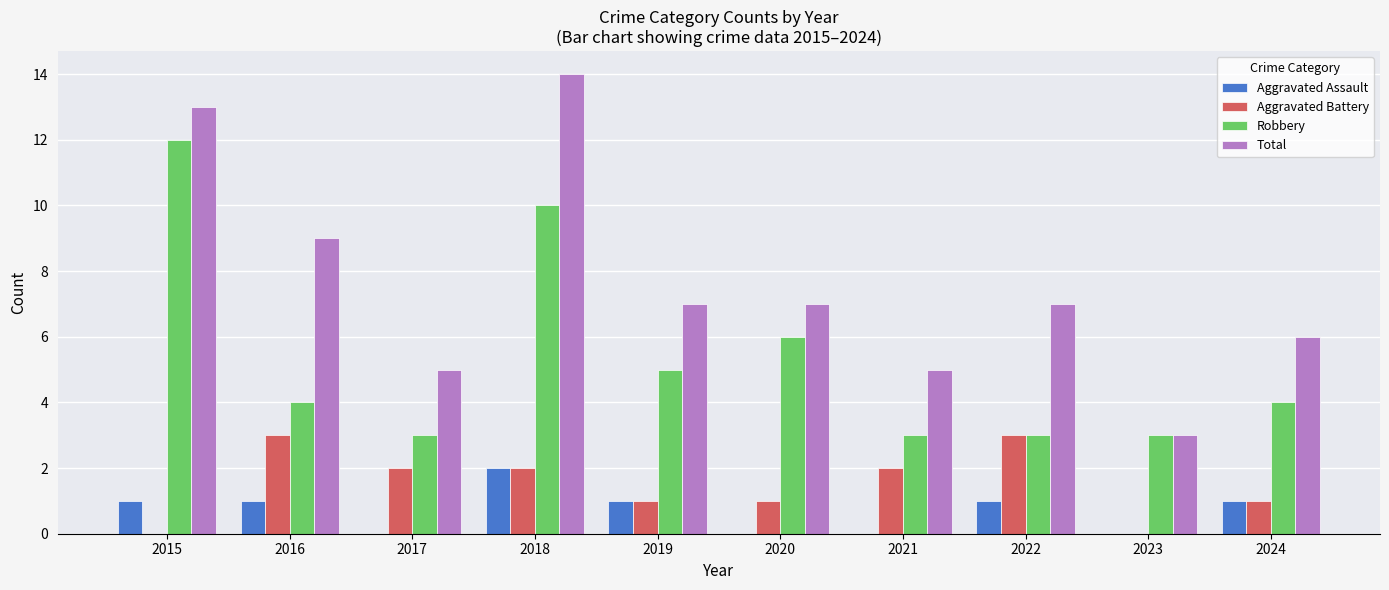

The Aggravated Assault series shows 2 at 2018. True or false?

True